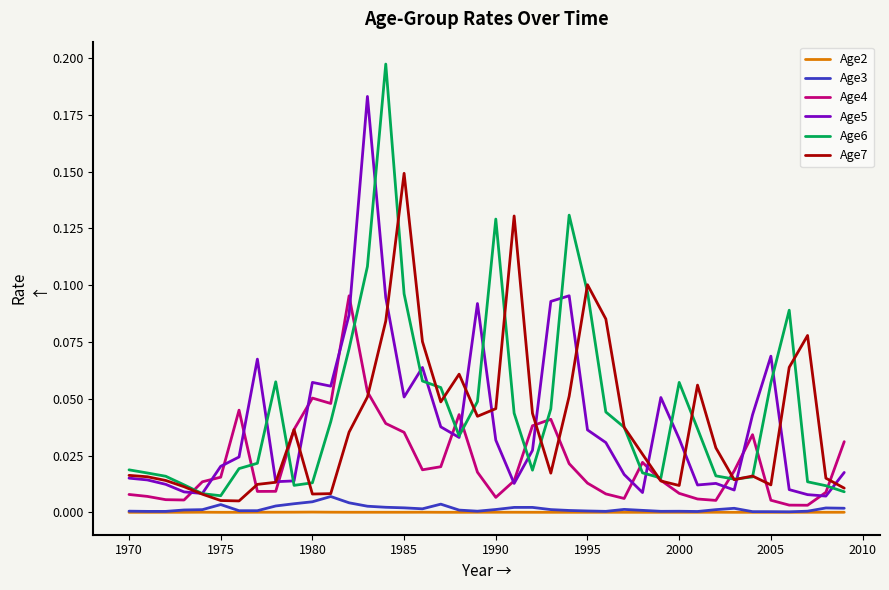

True or false: Age6 and Age2 cross at least once.

False